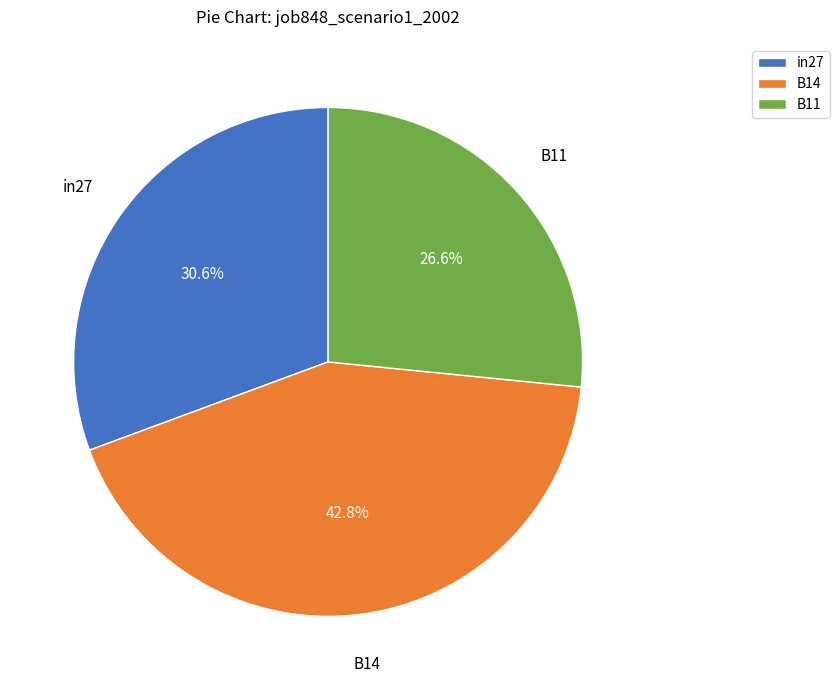

Which has a higher value, in27 or B11?

in27